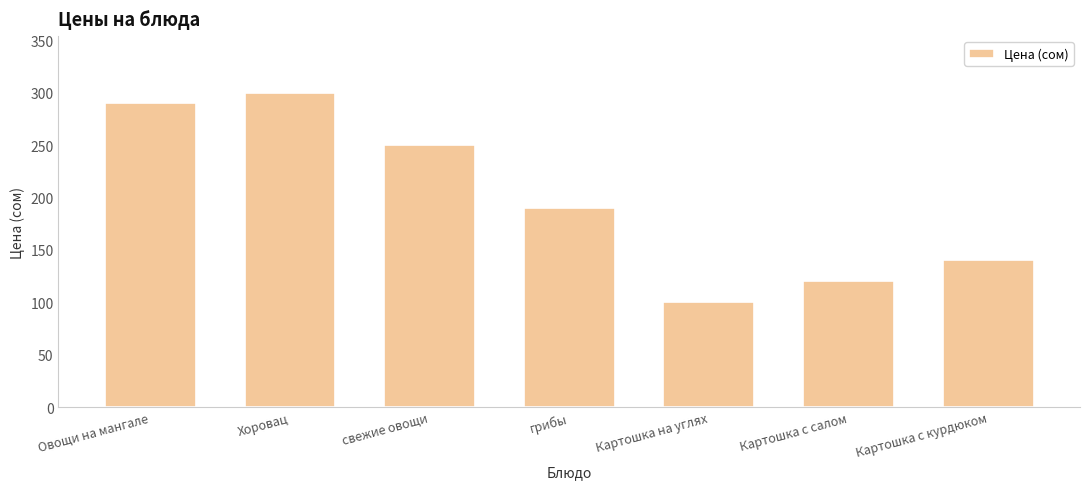

What is the difference between the values at свежие овощи and Хоровац?

50